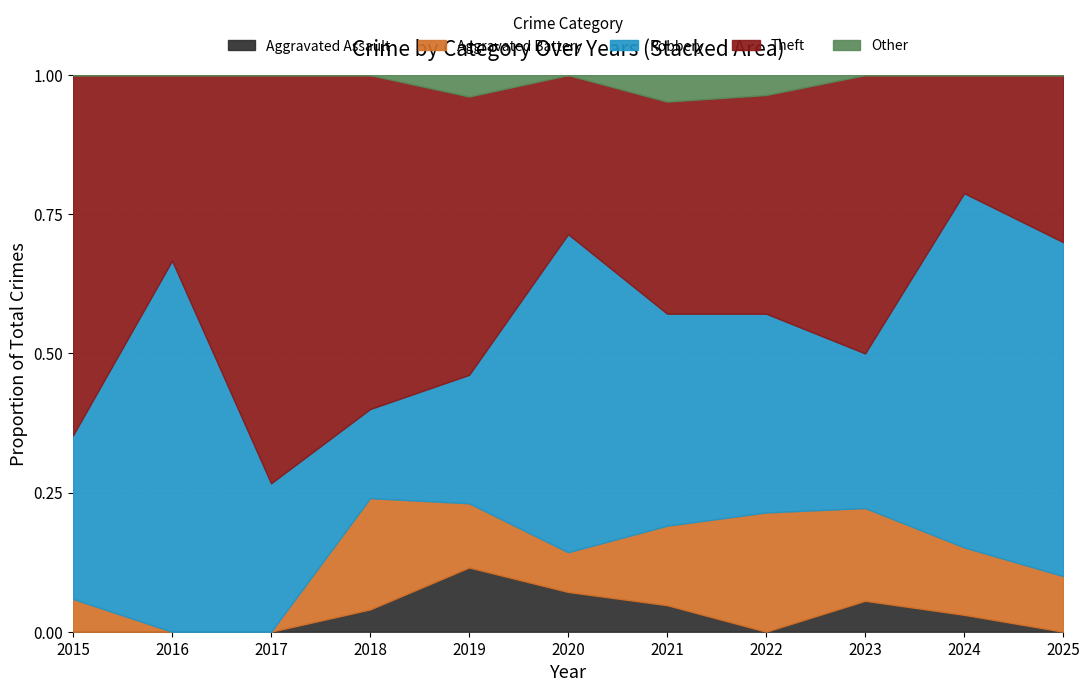

The Aggravated Assault series shows 0.1 at 2017. True or false?

False